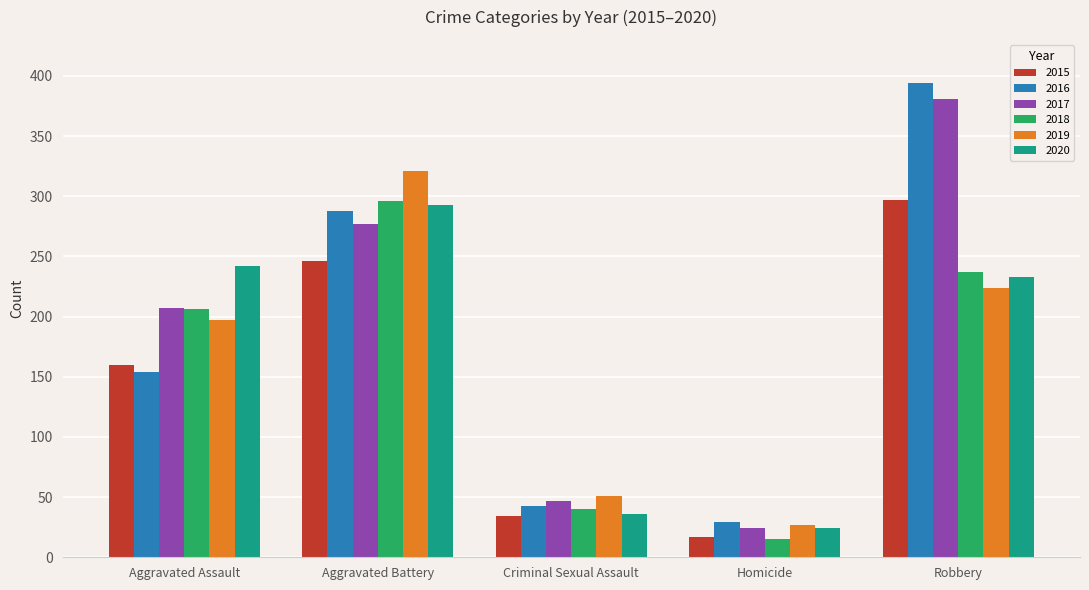

What is the sum of the 2016 values at Criminal Sexual Assault and Robbery?

437